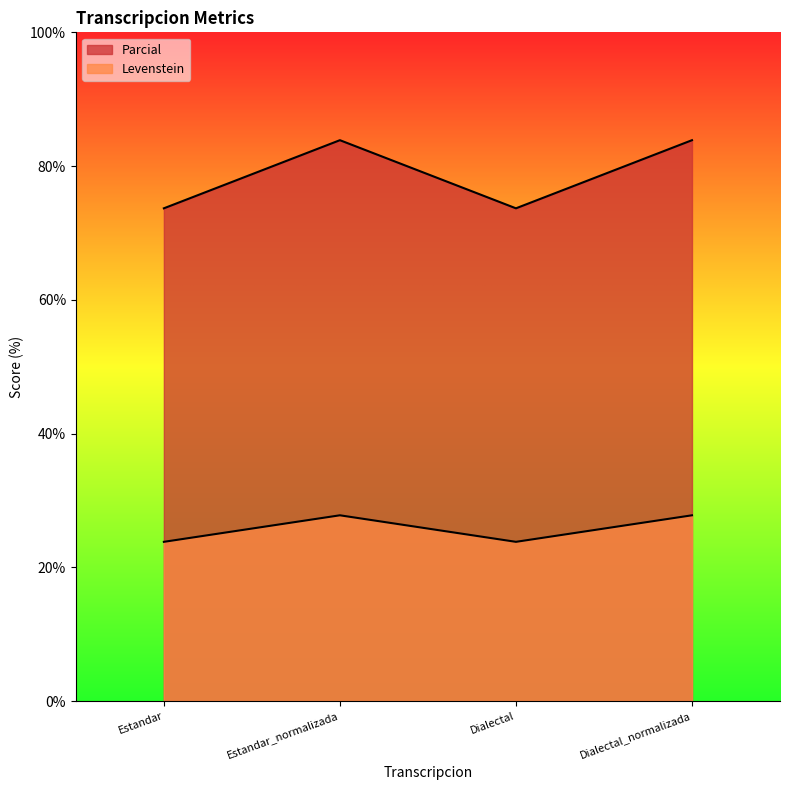

What is the difference between the maximum and minimum values in the Levenstein series?

4.0